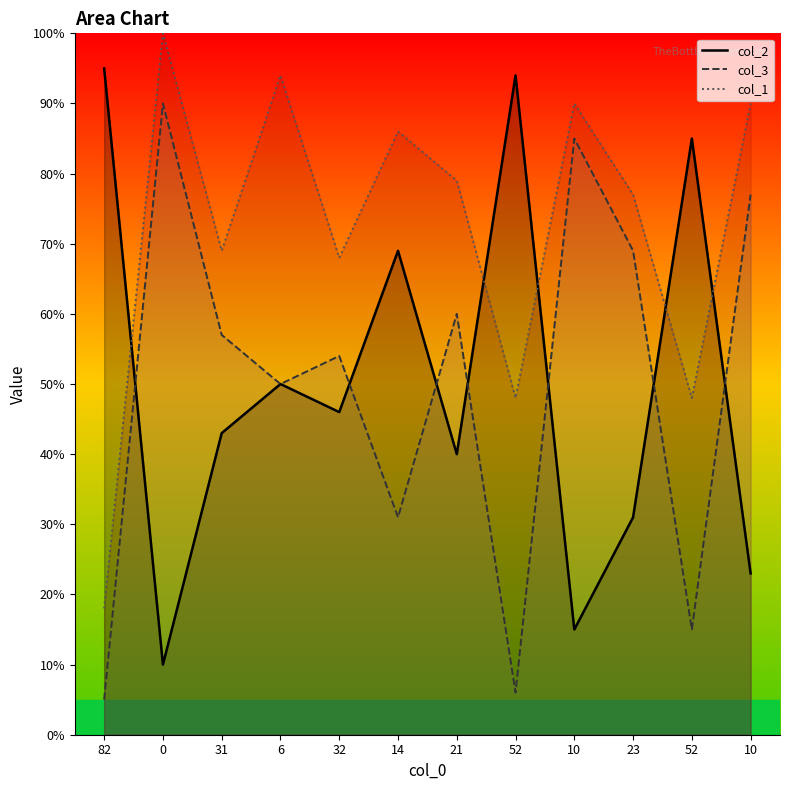

How many interior local peaks does the col_3 series have?

4